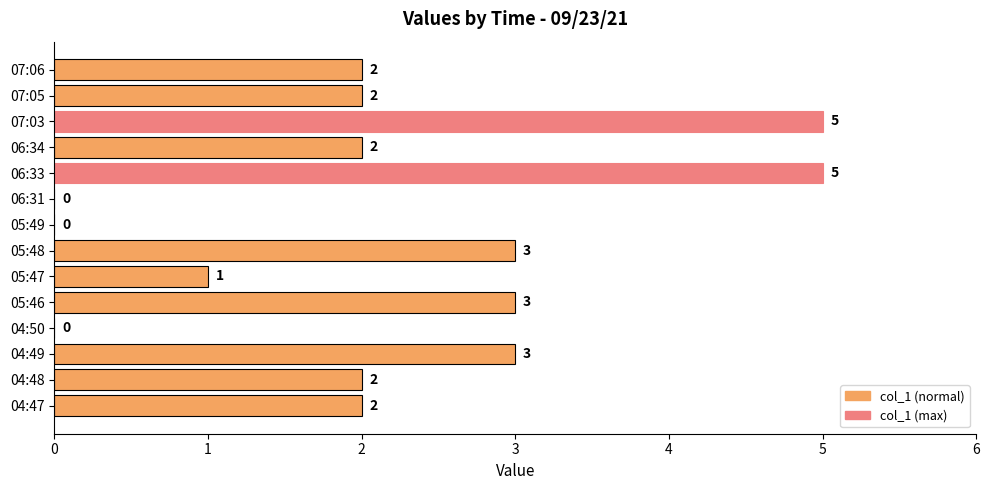

True or false: the data shows 3 at 06:33.

False